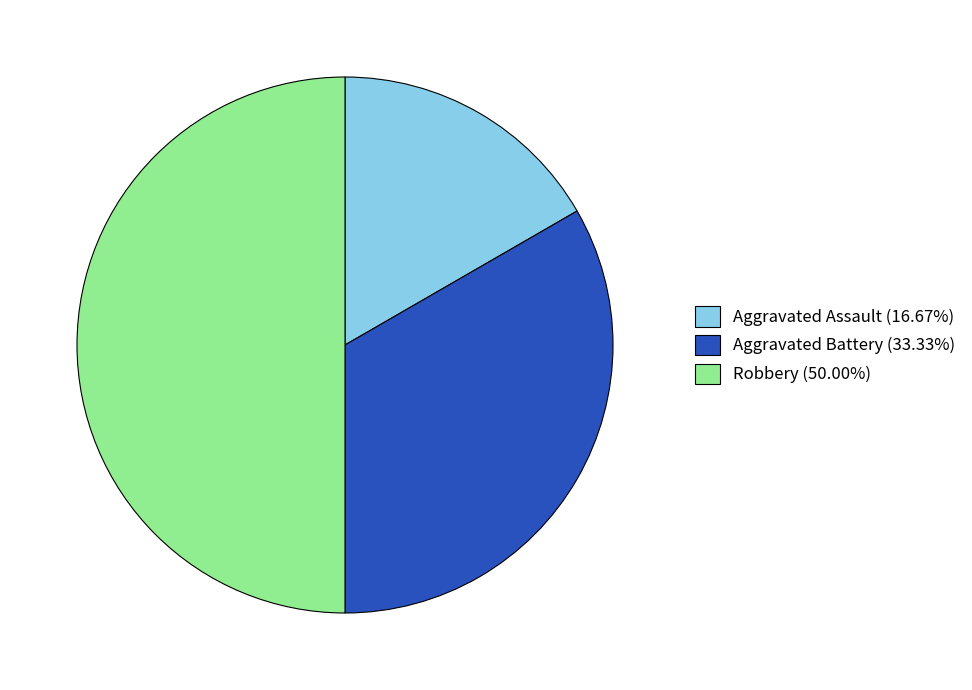

True or false: Aggravated Battery accounts for 27% of the total.

False